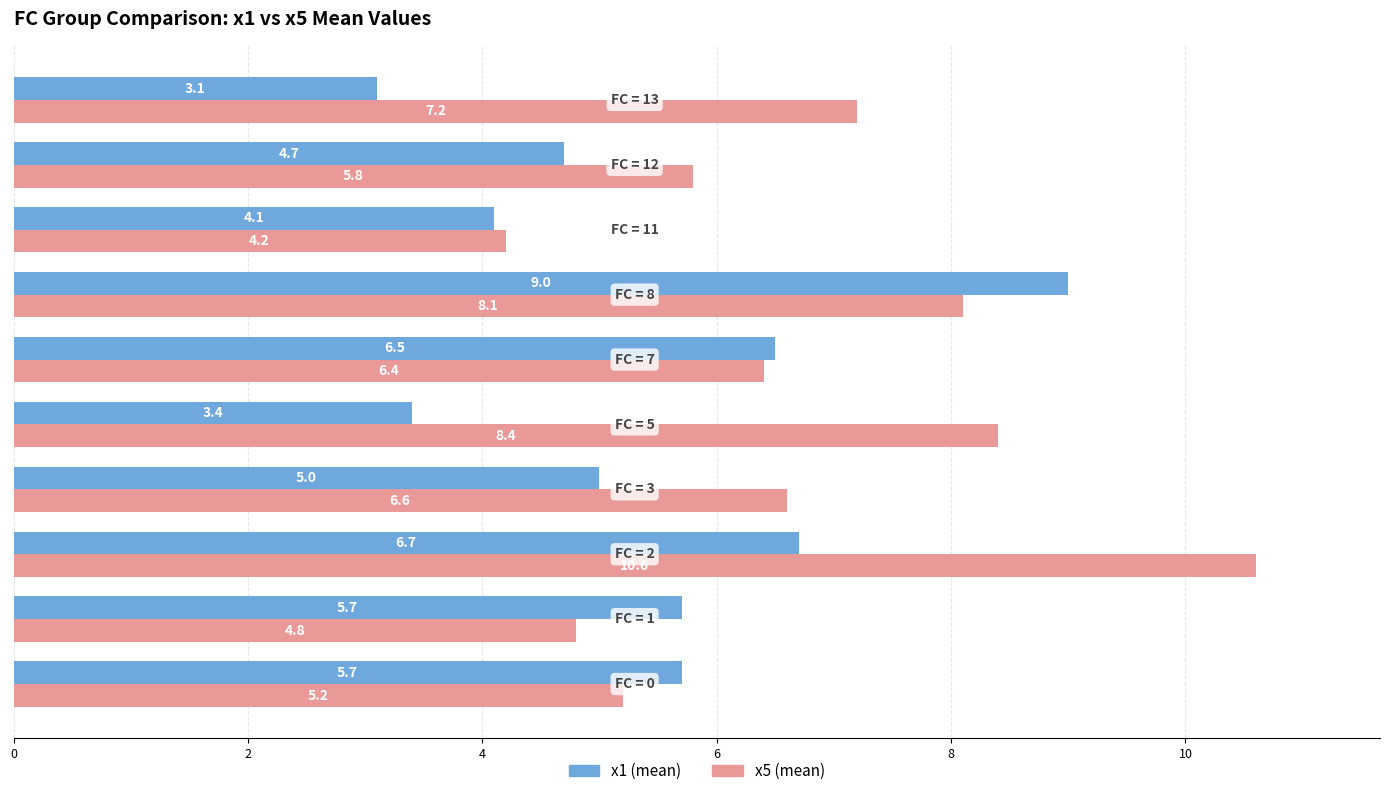

Rank the series by their maximum value, from highest to lowest.

x5 (mean), x1 (mean)